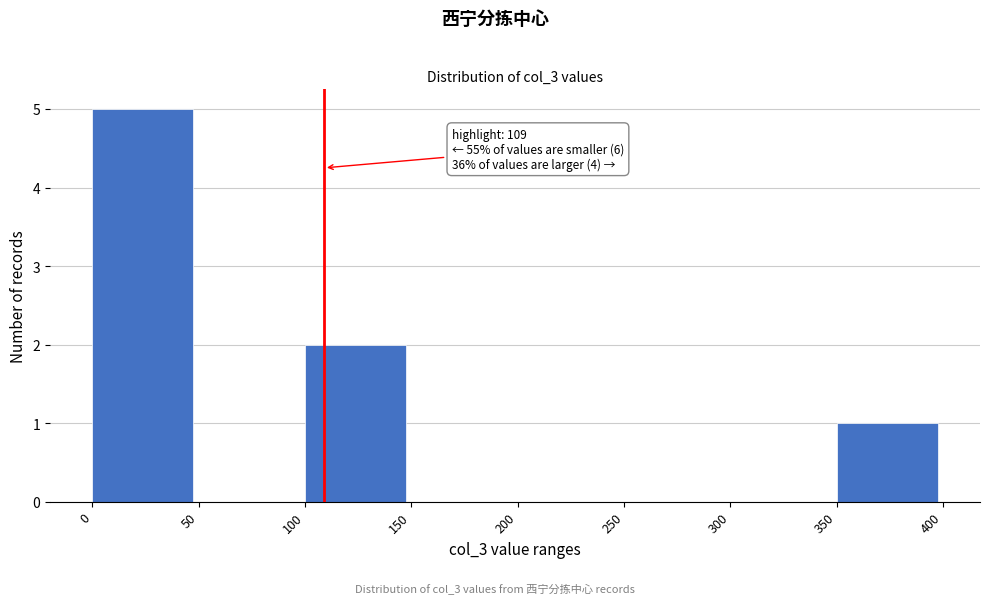

Over which range of the x-axis is the bar tallest?

0 to 50